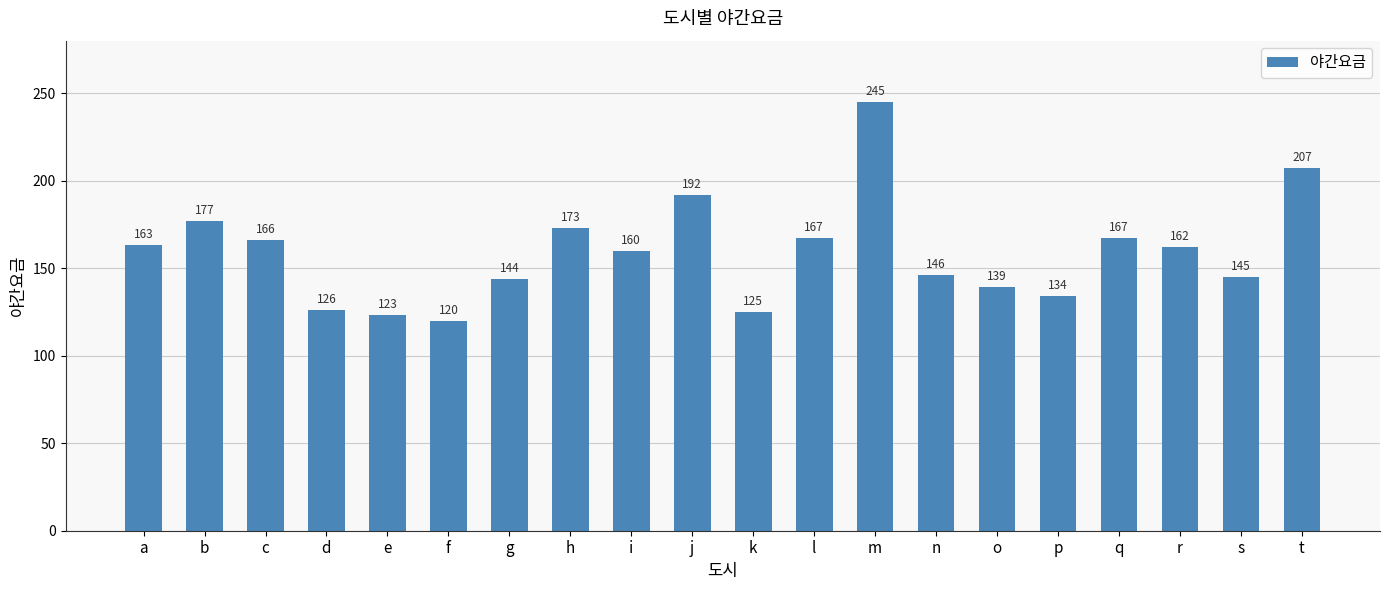

True or false: the data shows 69 at n.

False